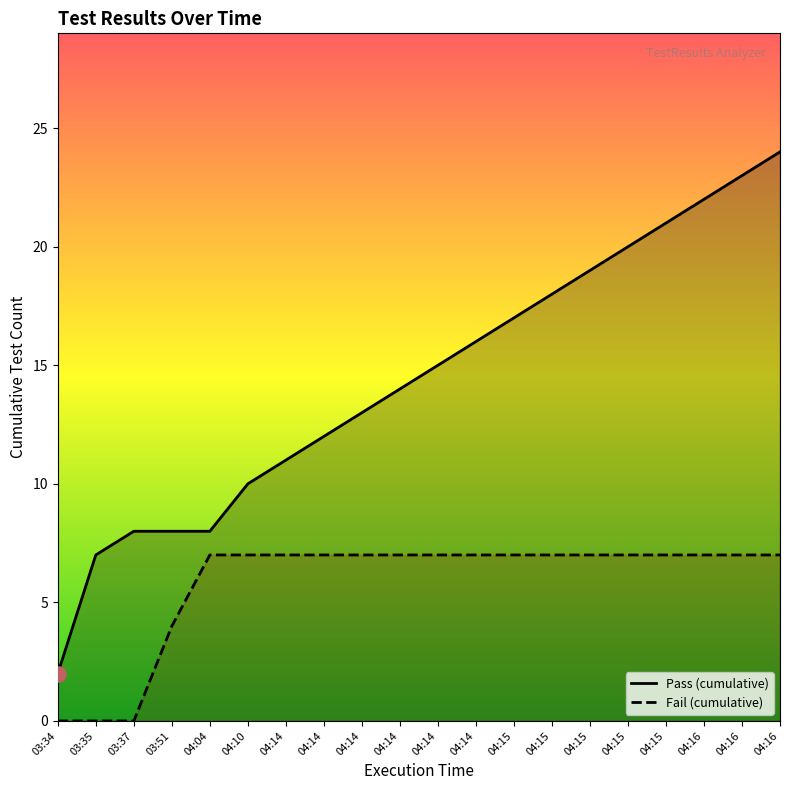

Which series has the largest total across all categories?

Pass (cumulative)